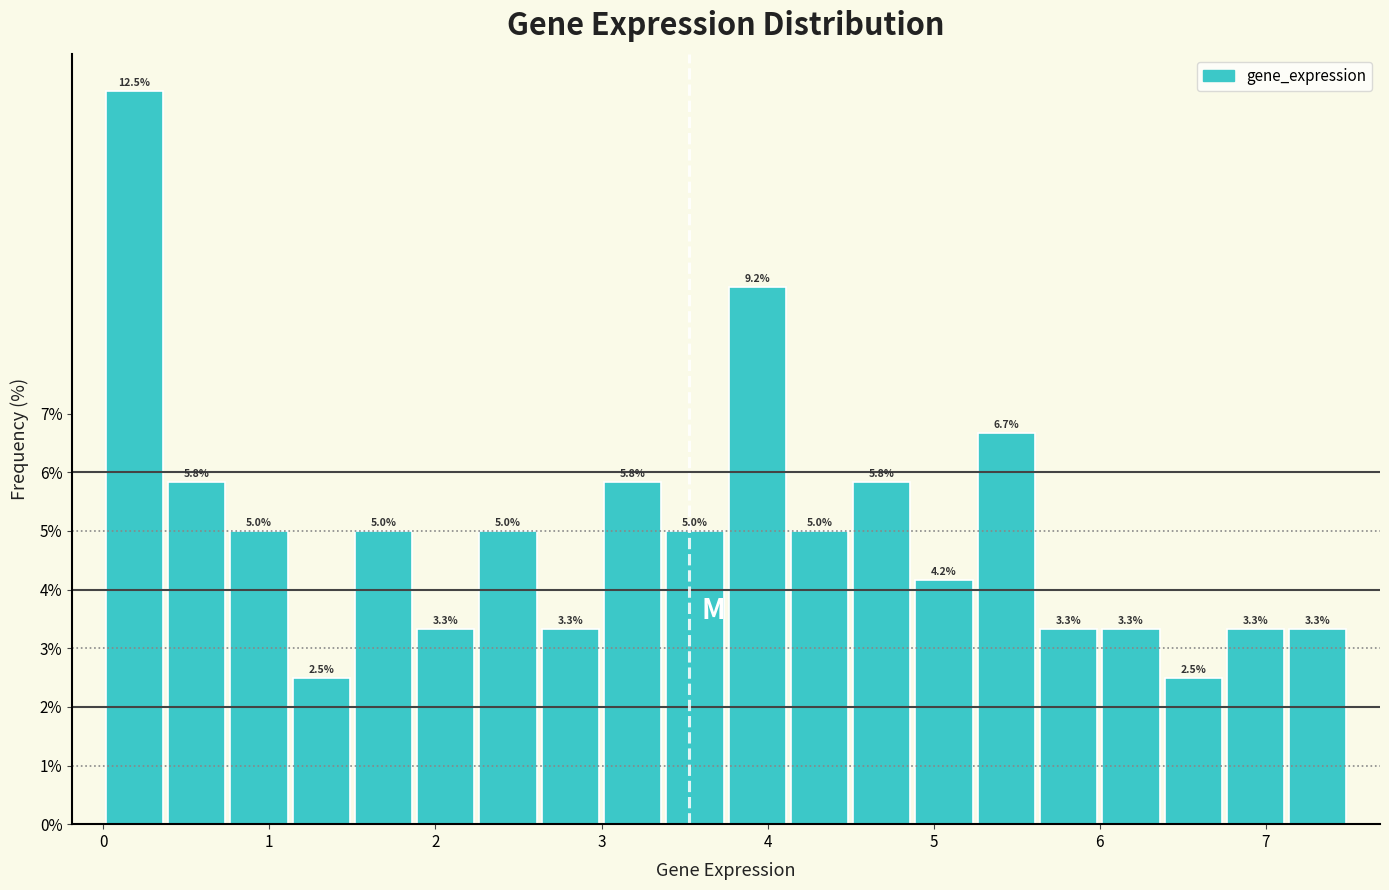

Around what value on the x-axis is the tallest bar? Give the approximate position of its centre, as read against the axis.

0.2